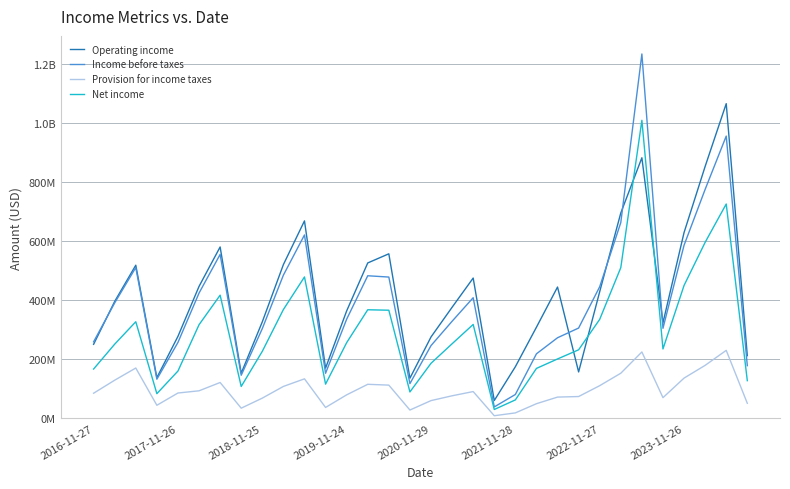

What is the average value of the Provision for income taxes series?

95187500